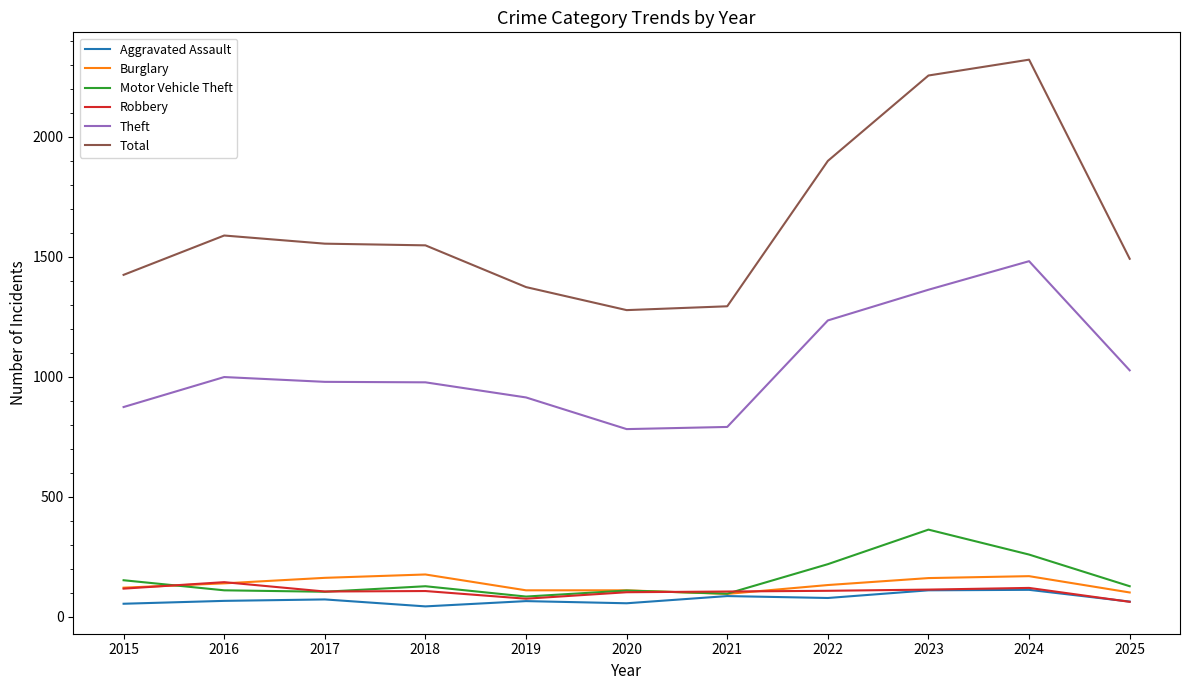

Which series has the widest spread of values?

Total